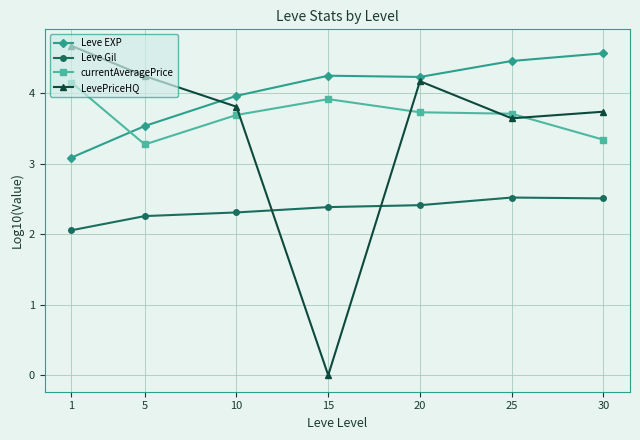

True or false: currentAveragePrice has more than 2 points higher than both neighbors.

False